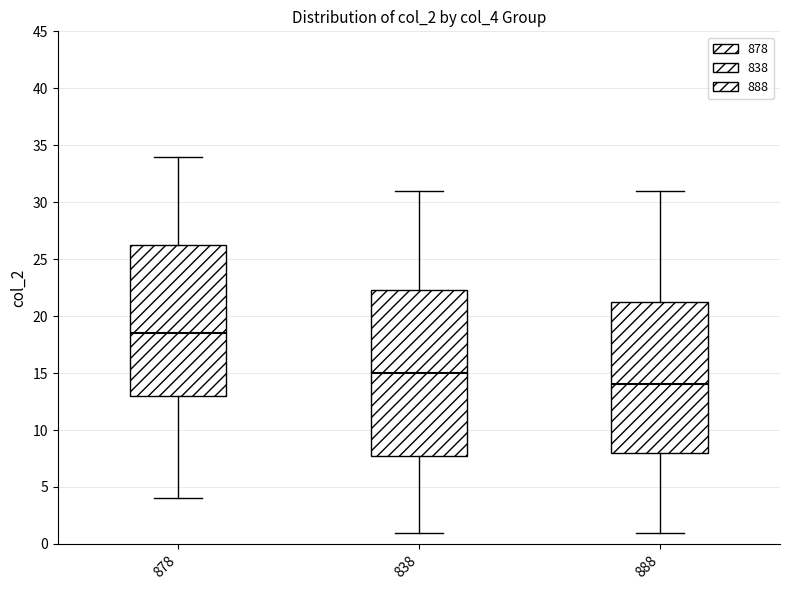

Reading left to right, read every box against the y-axis: the position of its median line, the range the box covers, and the ends of its whiskers. The values are not printed on the chart, so give them approximately, as read against the axis.

878: median 18.5, box 13.0 to 26.5, whiskers 4.0 to 34.0
838: median 15.0, box 8.0 to 22.5, whiskers 1.0 to 31.0
888: median 14.0, box 8.0 to 21.5, whiskers 1.0 to 31.0